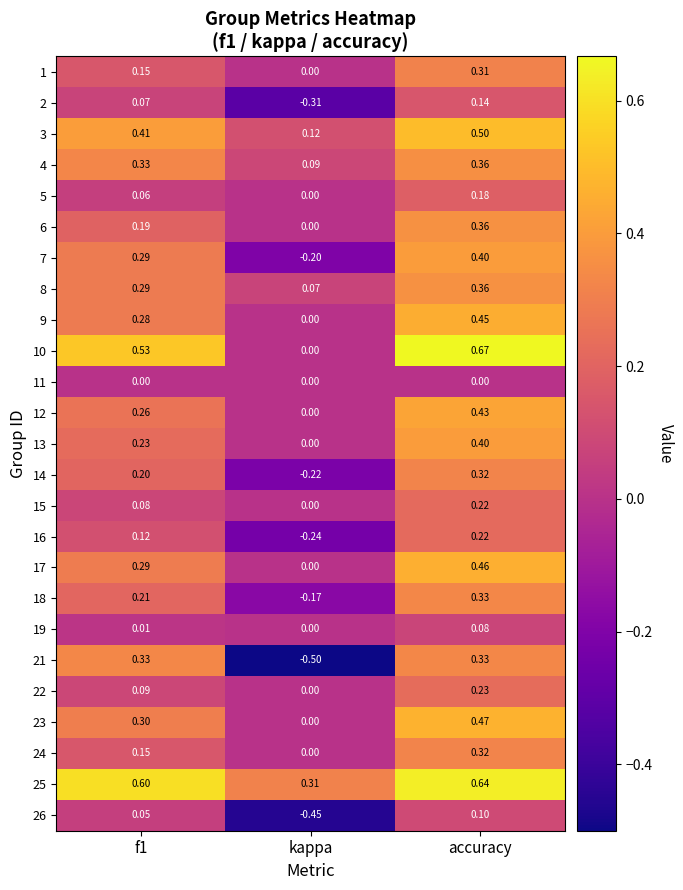

At which category is the sum across all series the highest?

accuracy